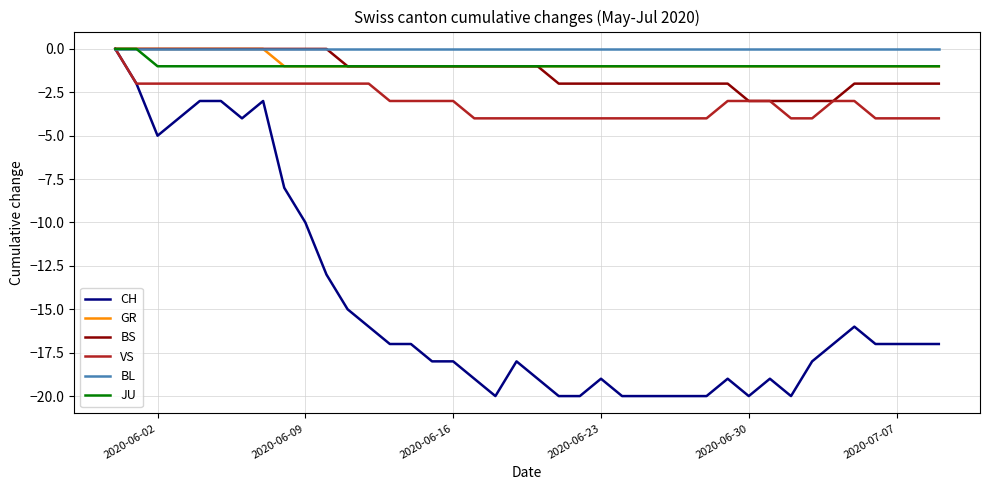

What is the smallest value displayed?

-20